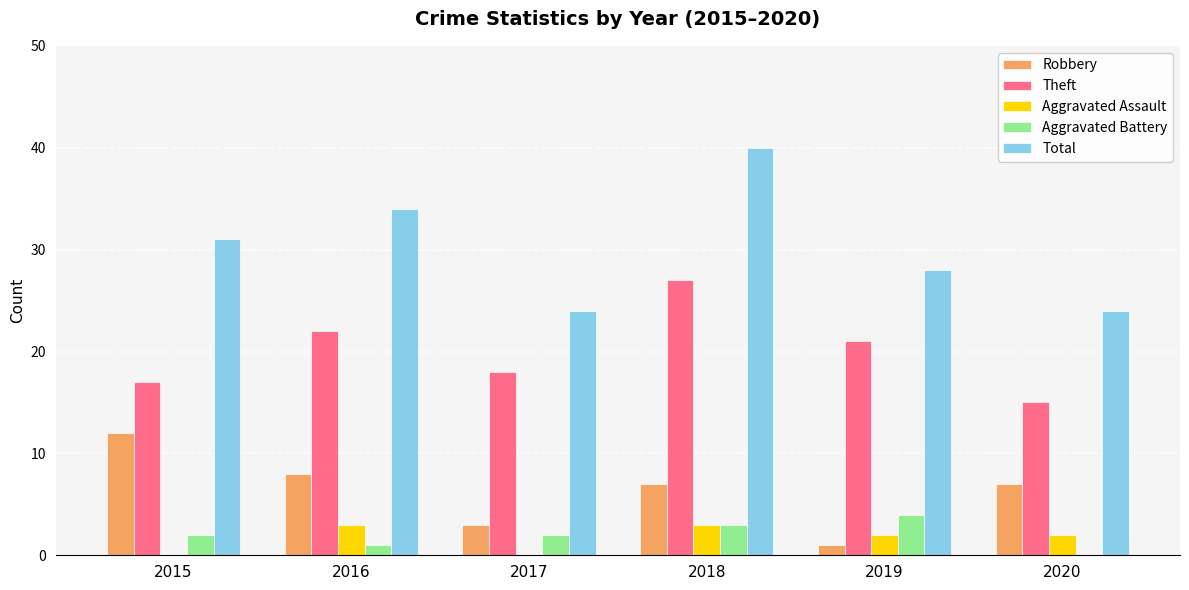

What is the maximum value shown in the chart?

40